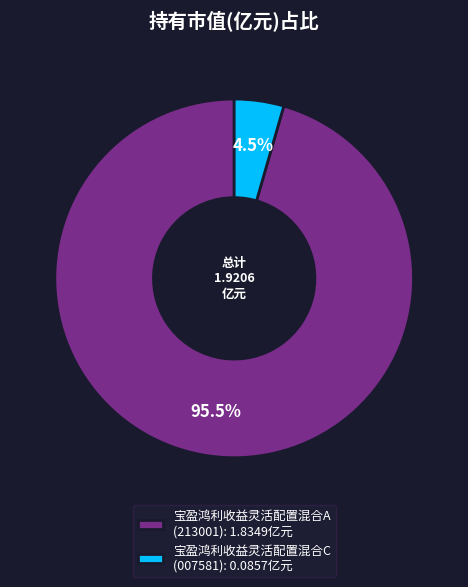

Which category has the biggest portion of the pie?

宝盈鸿利收益灵活配置混合A